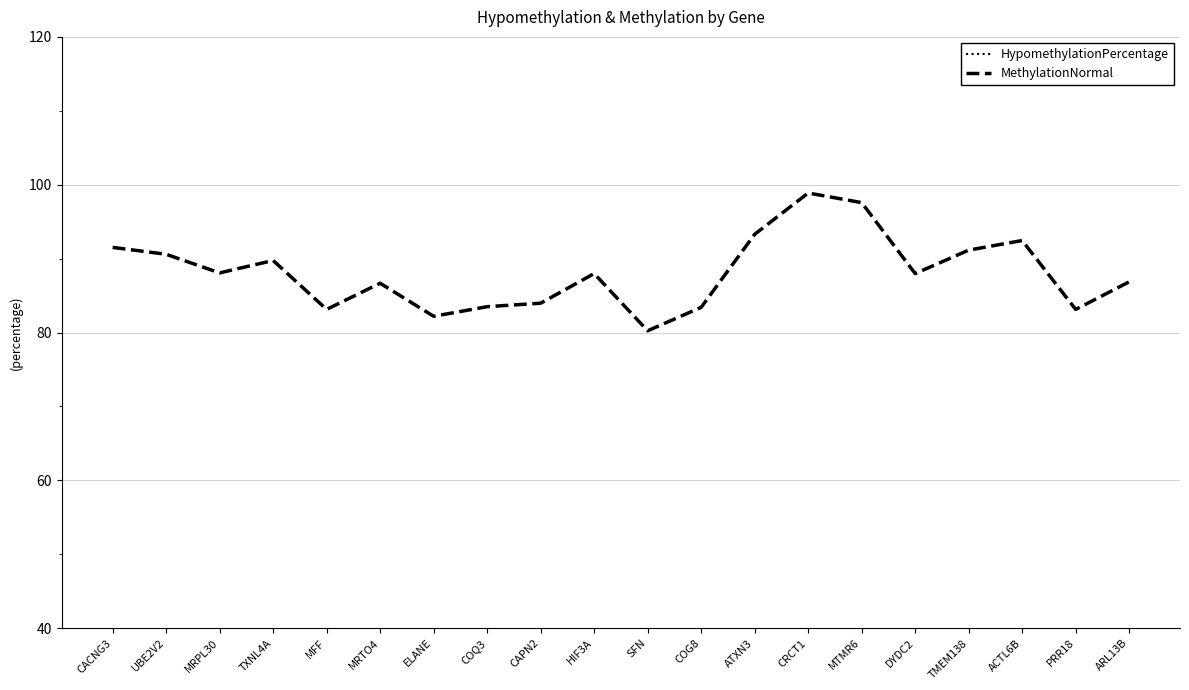

Reading left to right, what are all the values shown in this chart?

HypomethylationPercentage: 32.0	28.7	25.4	25.4	24.4	23.3	22.9	22.7	22.1	22.0	21.9	21.8	20.3	19.6	18.7	18.5	18.5	18.4	18.4	18.2
MethylationNormal: 91.5	90.6	88.1	89.8	83.1	86.7	82.2	83.5	84.0	88.0	80.2	83.4	93.3	98.9	97.6	88.0	91.2	92.5	83.1	86.9